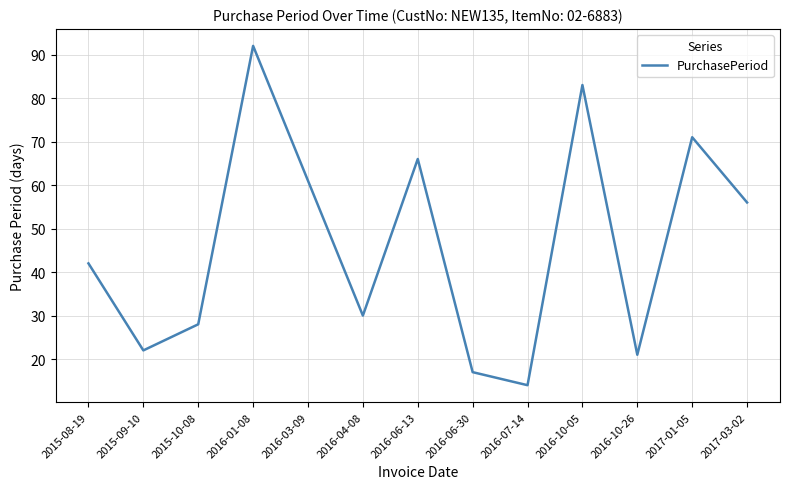

How many interior local valleys (lower than both neighbors) does the data have?

4